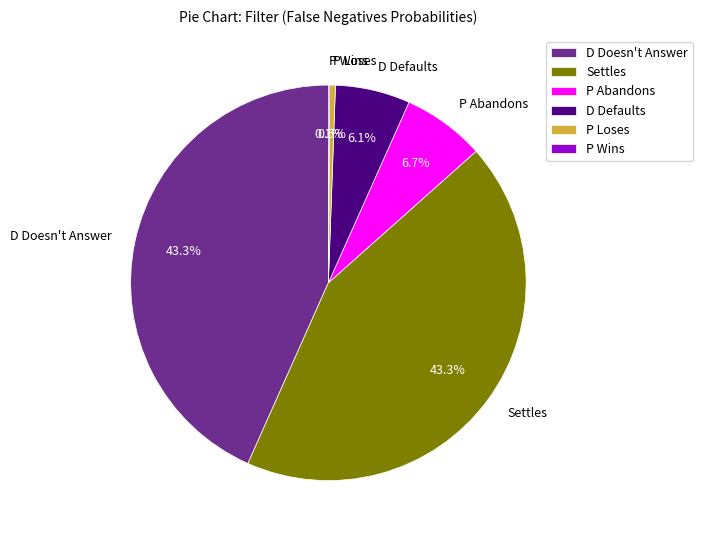

What percentage do D Defaults and D Doesn't Answer together represent?

49.4%